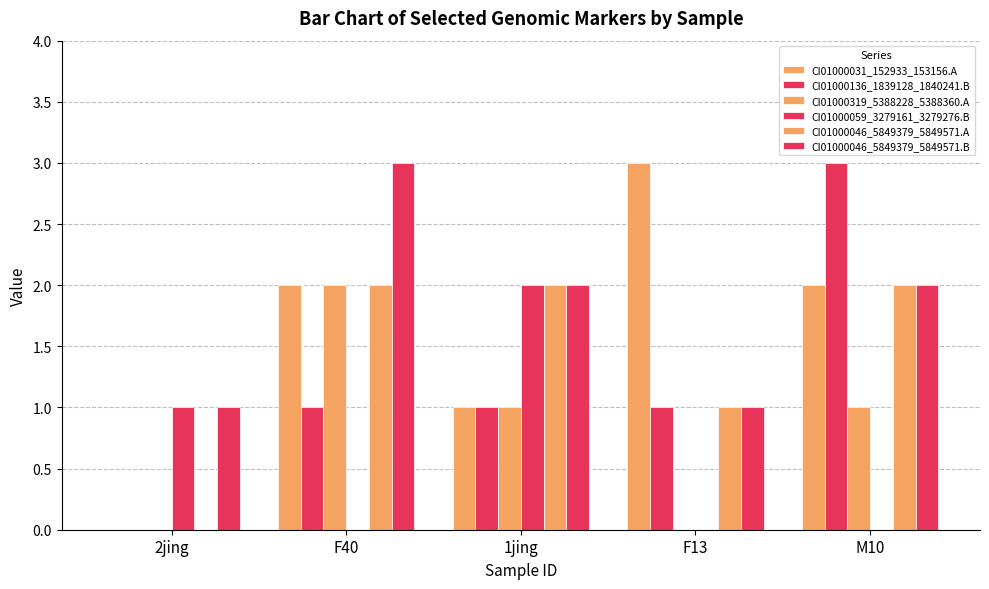

What is the label of the 2nd bar from the right?

F13